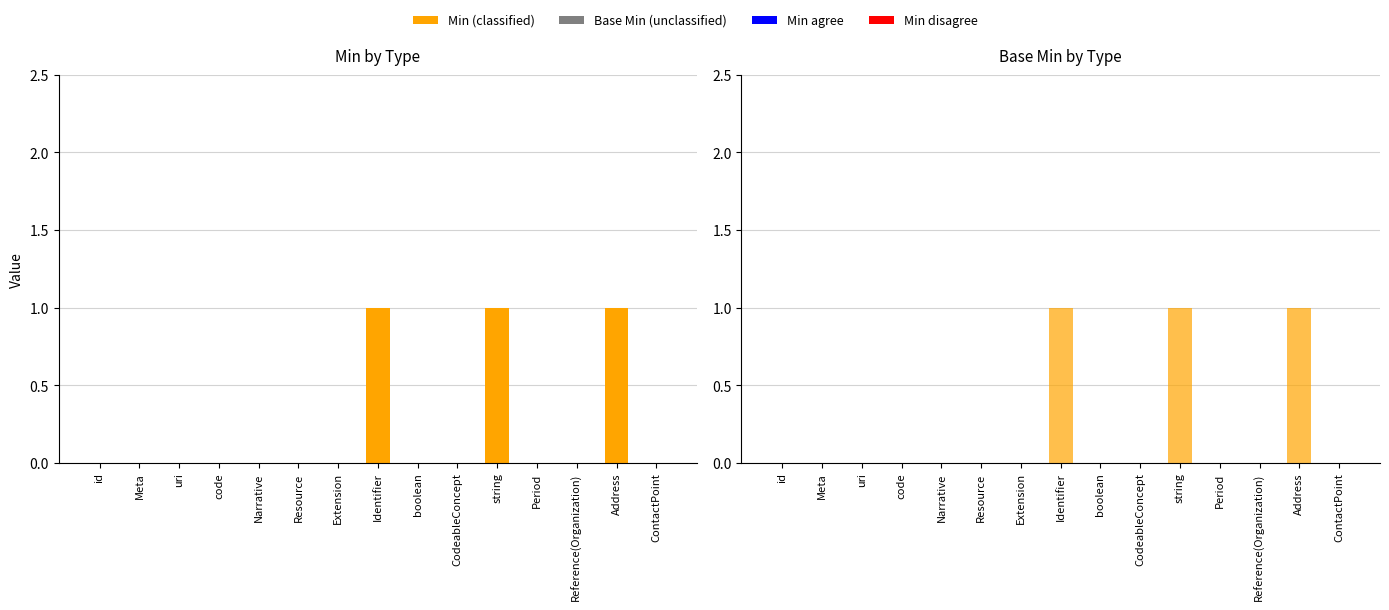

Rank the series at Address from highest to lowest value.

Min, Min (overlay), Base Min